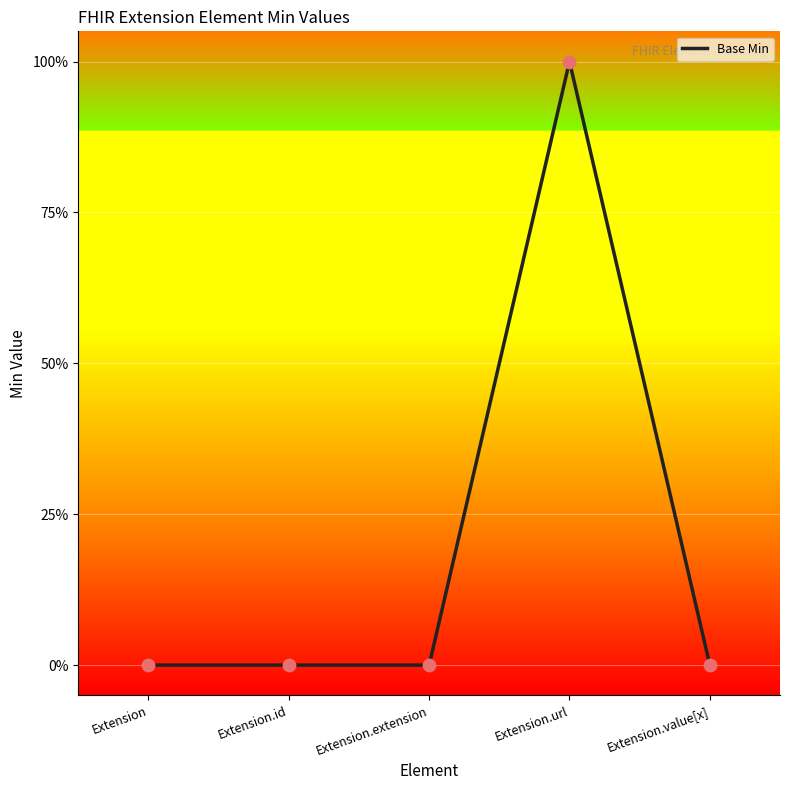

Which has a higher value, Extension.extension or Extension?

Extension.extension